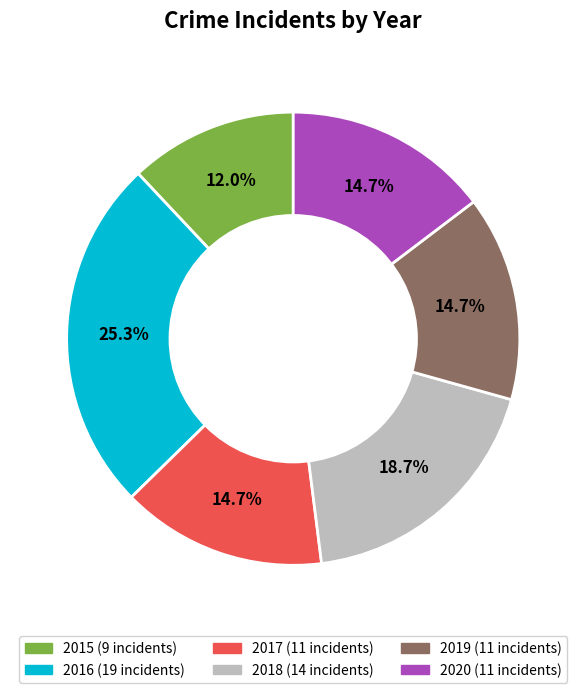

To the nearest percent, what is the difference between the 2016 and 2020 slice percentages?

11%